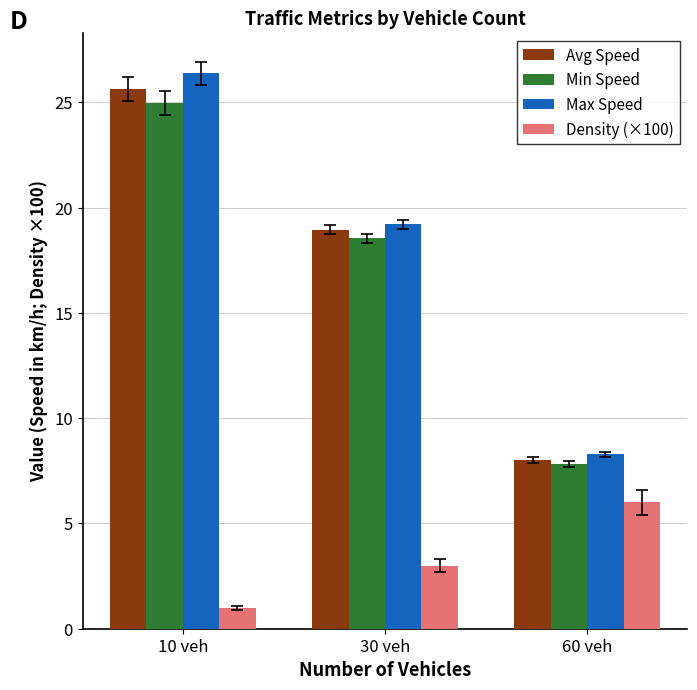

What is the label of the 1st bar from the right?

60 veh